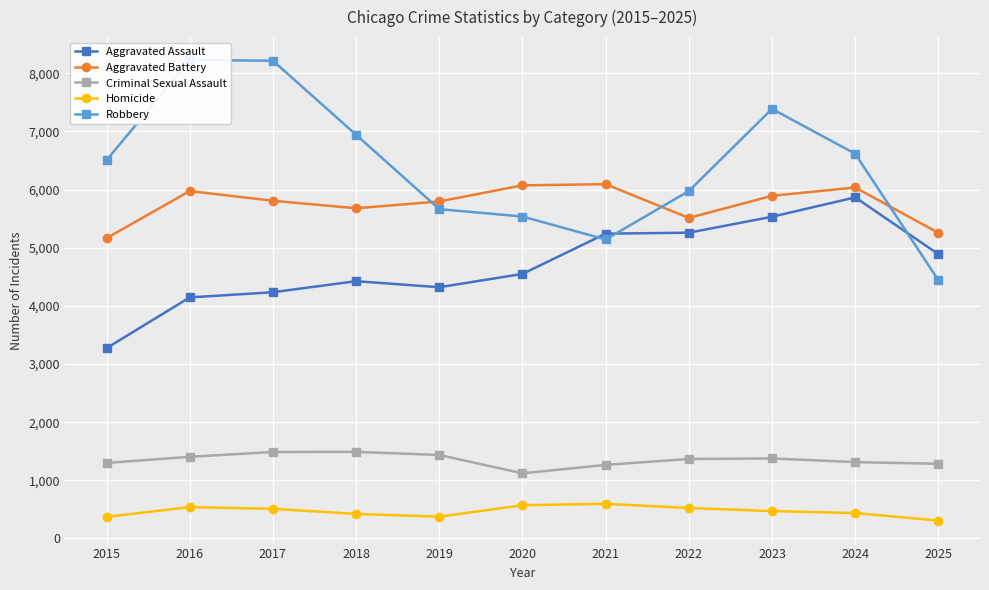

What is the difference between the highest and lowest values at 2023?

6916